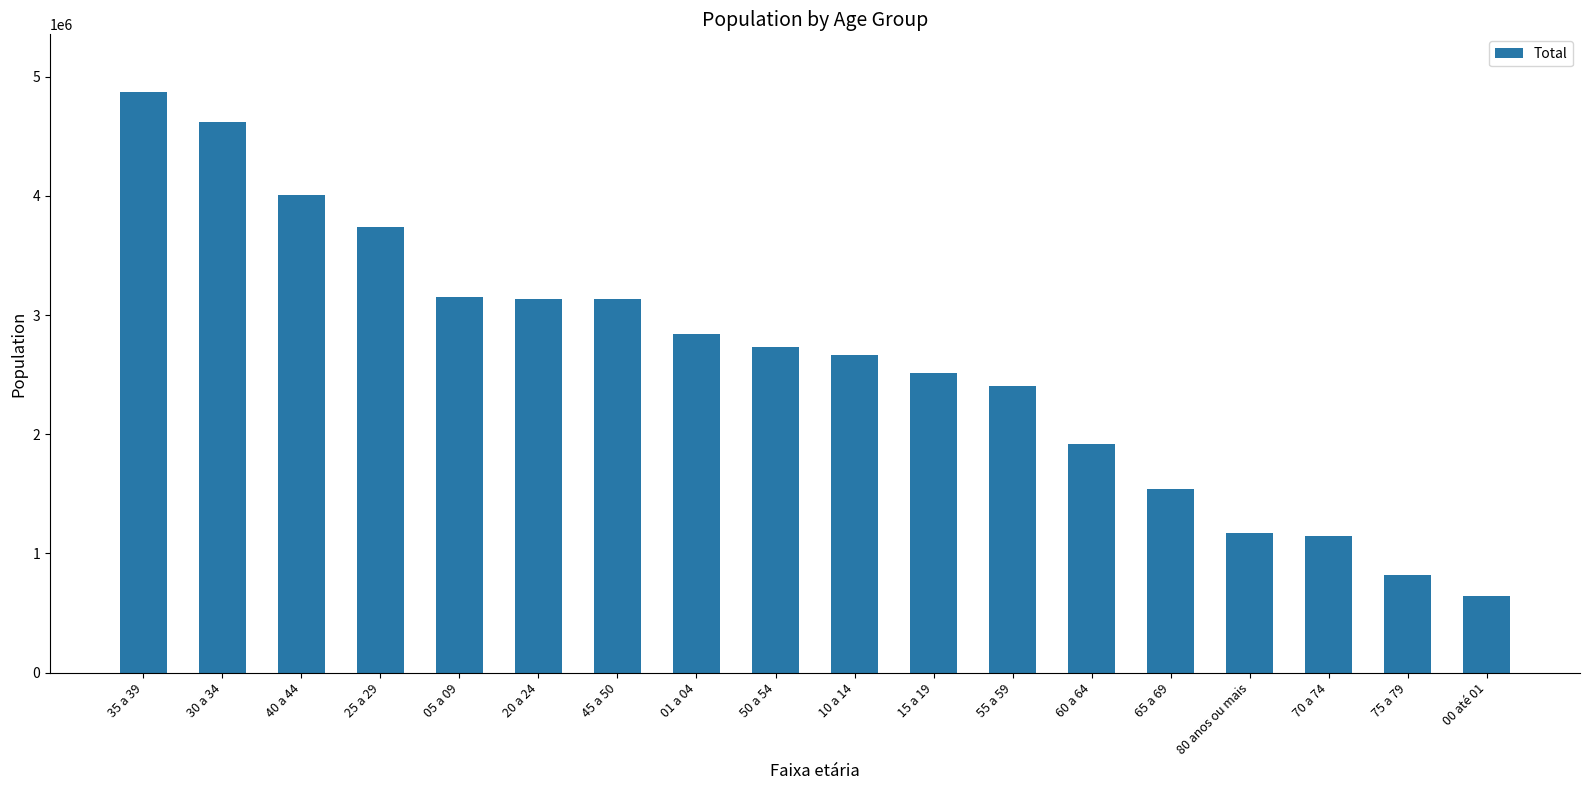

Count the number of categories in the chart.

18